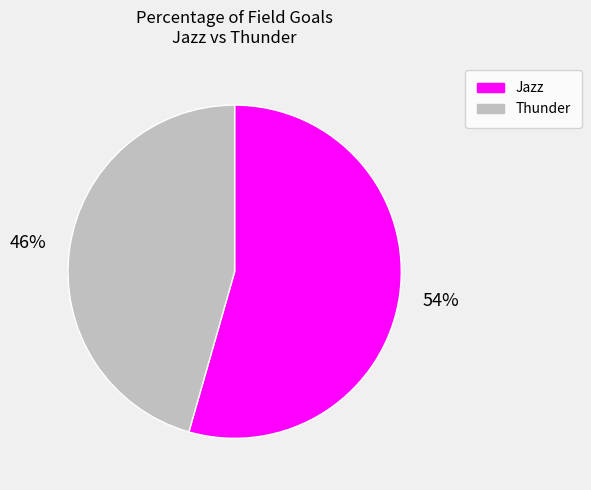

Approximately how many times larger is the value at Jazz compared to Thunder?

1.2